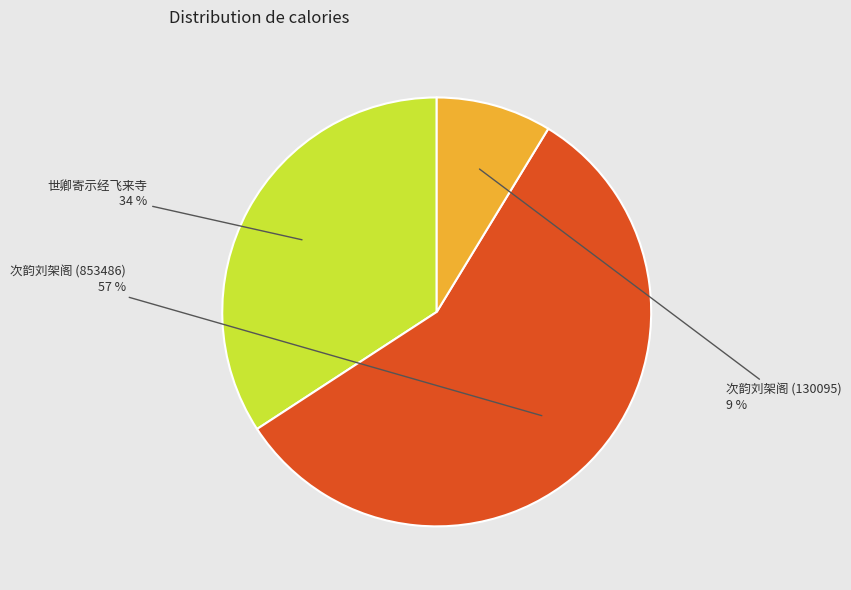

Is there a majority slice in this chart?

Yes